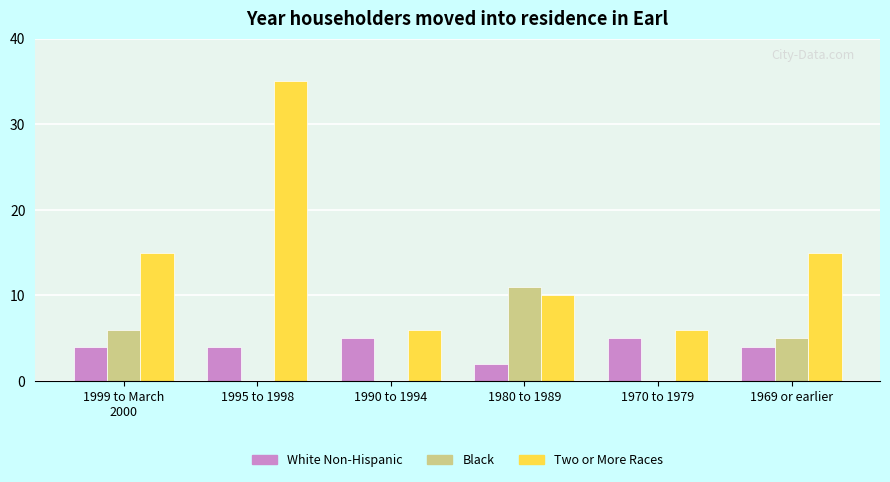

What is the sum of the Two or More Races values at 1980 to 1989 and 1999 to March
2000?

25